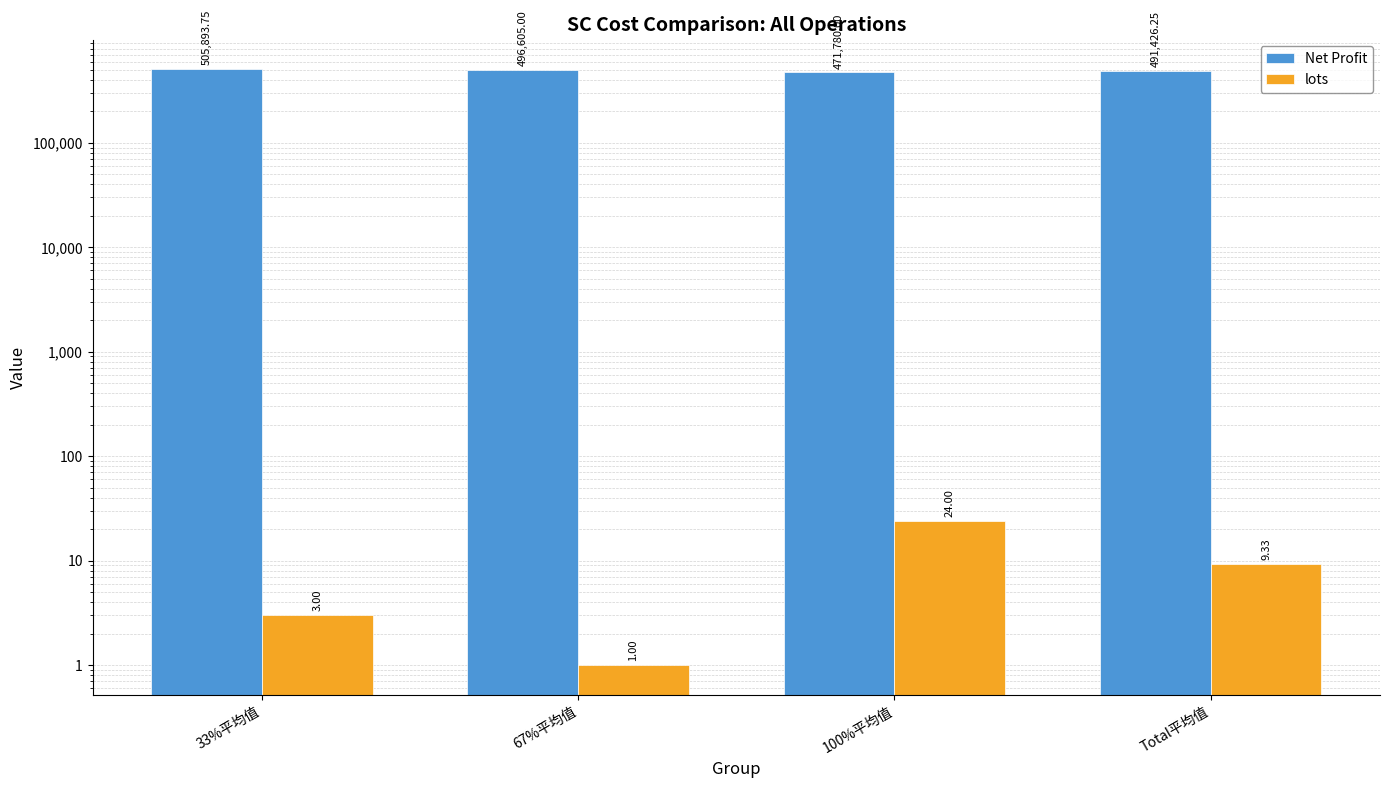

Rank the series by their maximum value, from highest to lowest.

Net Profit, lots